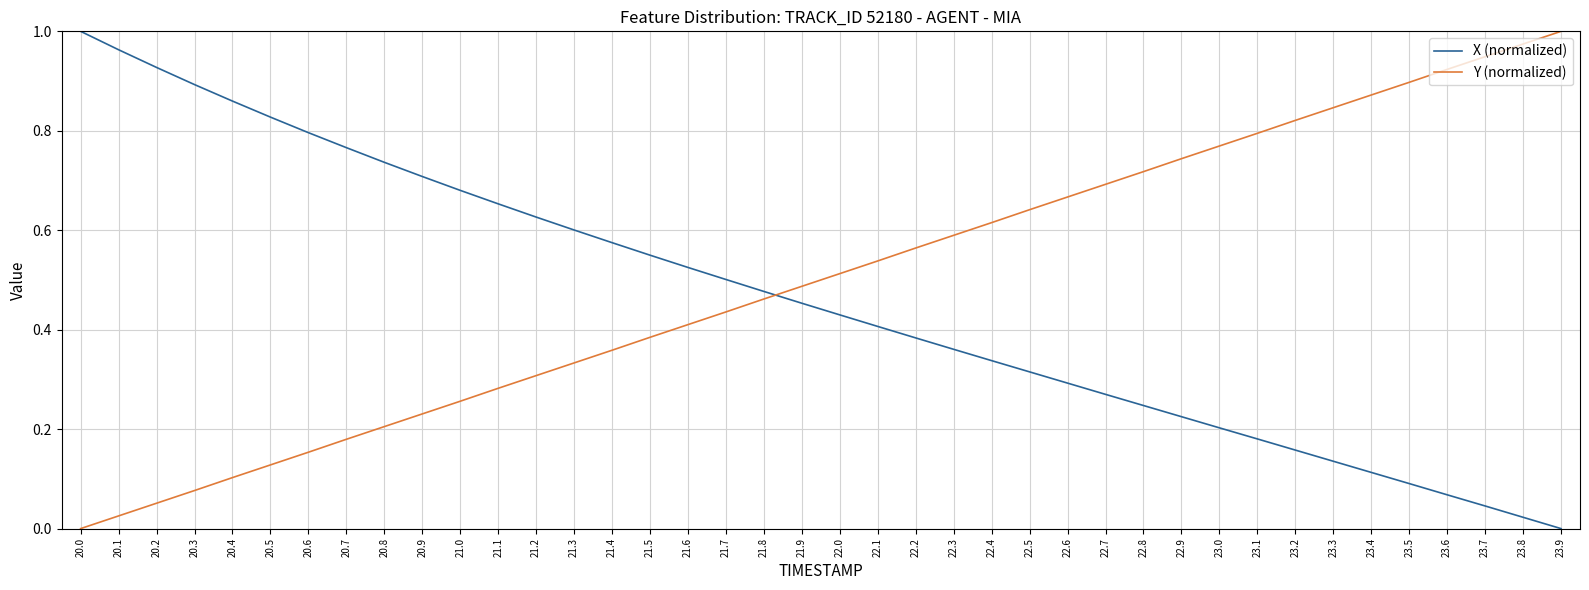

What are all the series names shown in the legend?

X (normalized), Y (normalized)